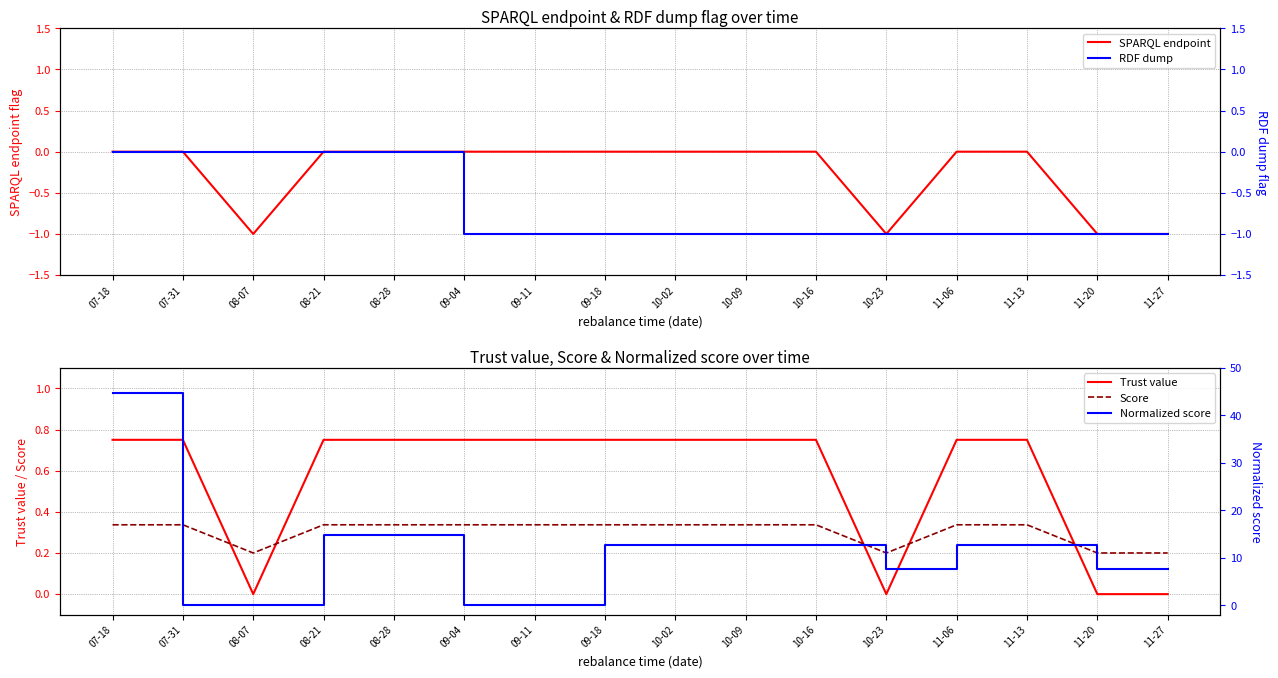

Is the value of Score at 11-06 greater than the value of SPARQL endpoint at 08-28?

Yes